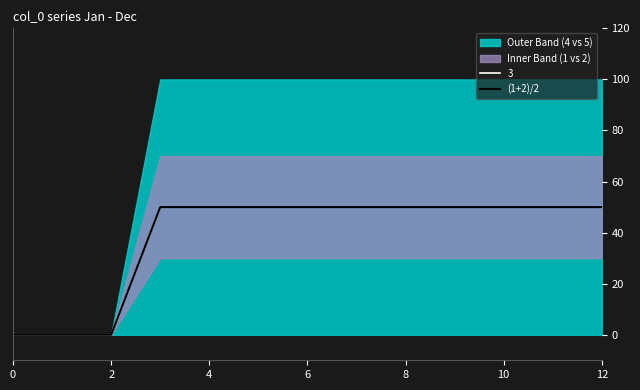

Reading left to right, extract all data points from this chart.

0	0	0	50	50	50	50	50	50	50	50	50	50